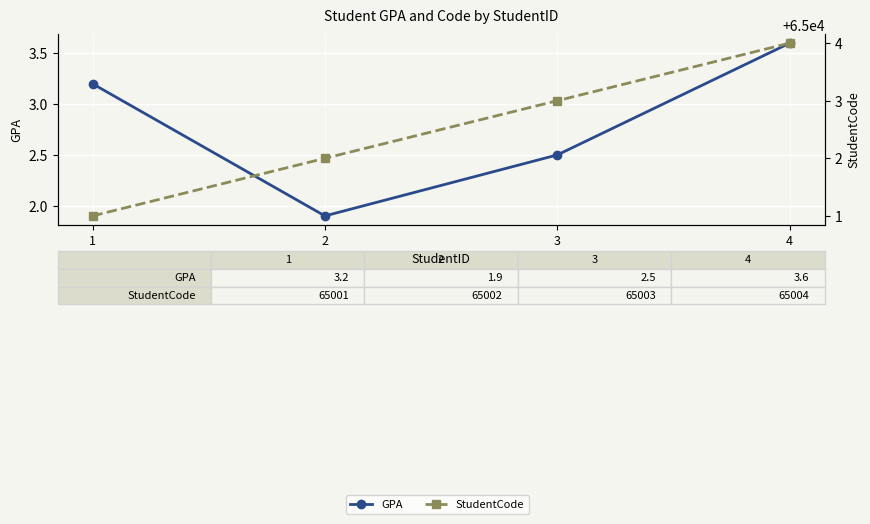

At 2, list the series in order from smallest to largest.

GPA, StudentCode